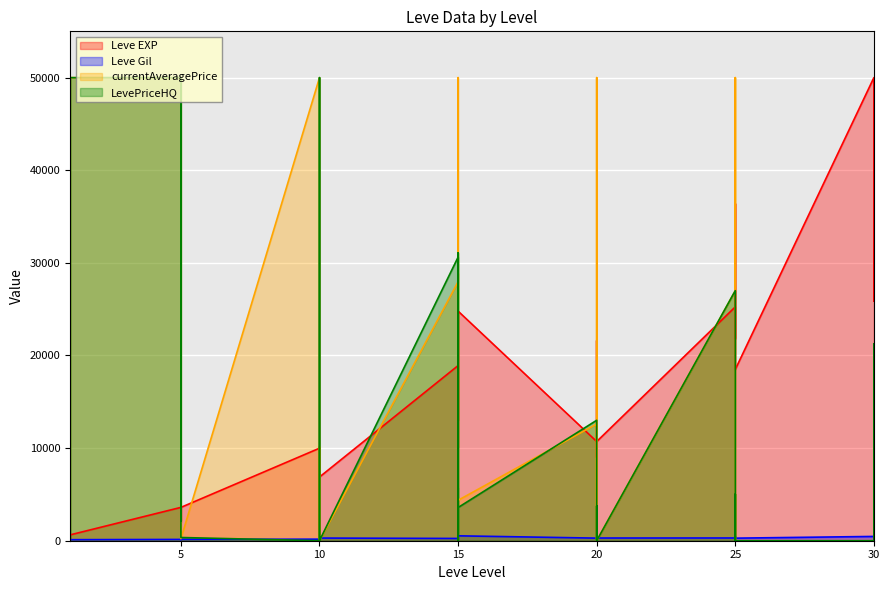

Is the value of Leve EXP at 20 greater than the value of Leve Gil at 1?

Yes